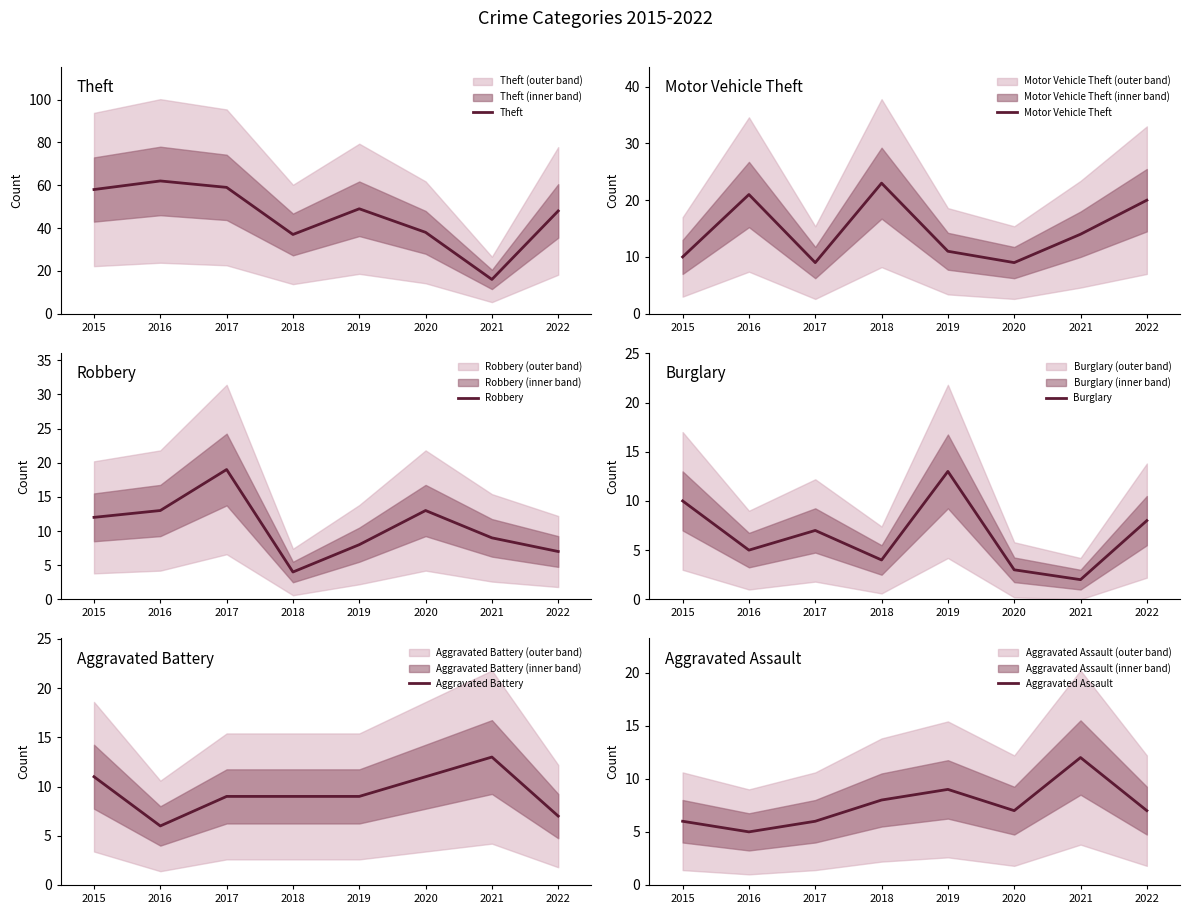

Is the value of Aggravated Assault at 2021 greater than the value of Aggravated Battery at 2020?

Yes